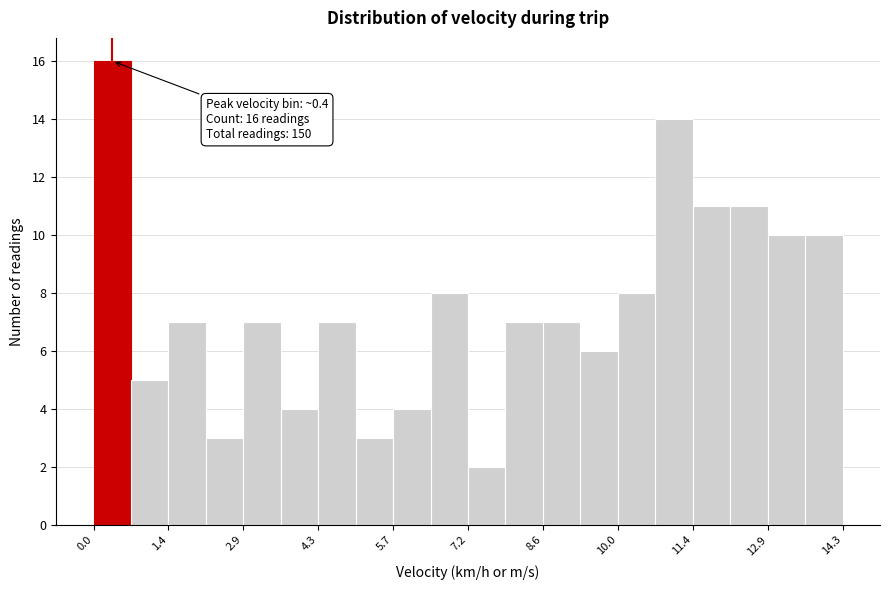

Read against the x-axis, roughly where is the centre of the tallest bar?

0.4